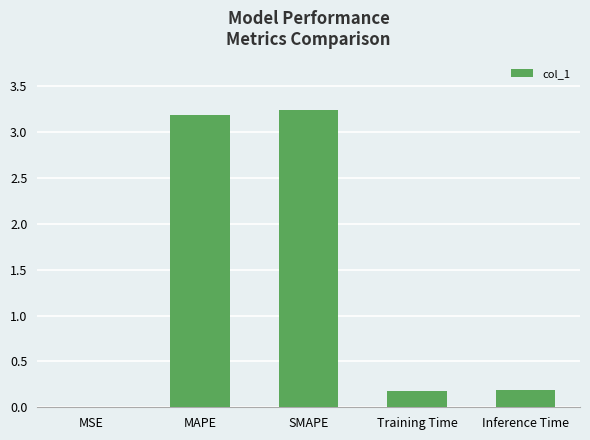

The chart shows a value of 3.2 at SMAPE. True or false?

True